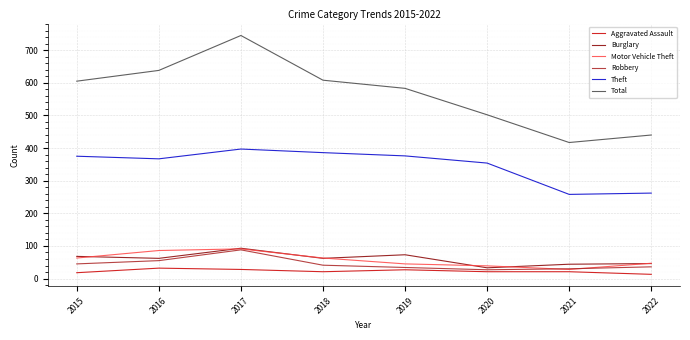

What is the sum of the Aggravated Assault values at 2015 and 2016?

50